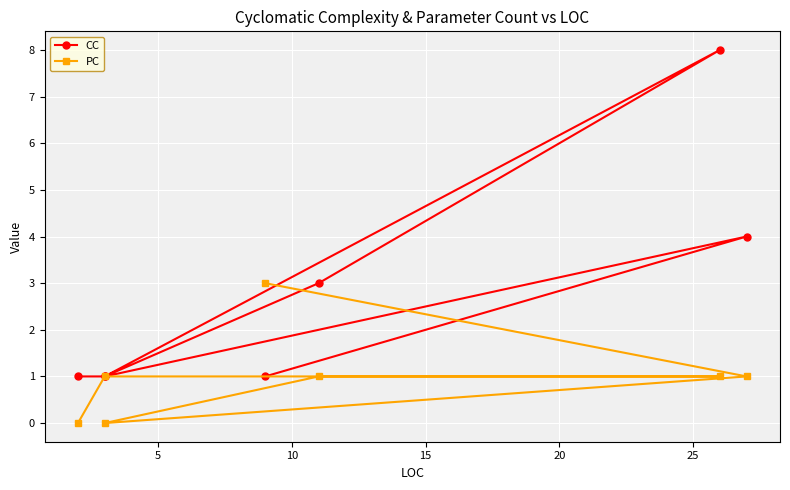

True or false: PC has more than 1 interior local peaks.

False